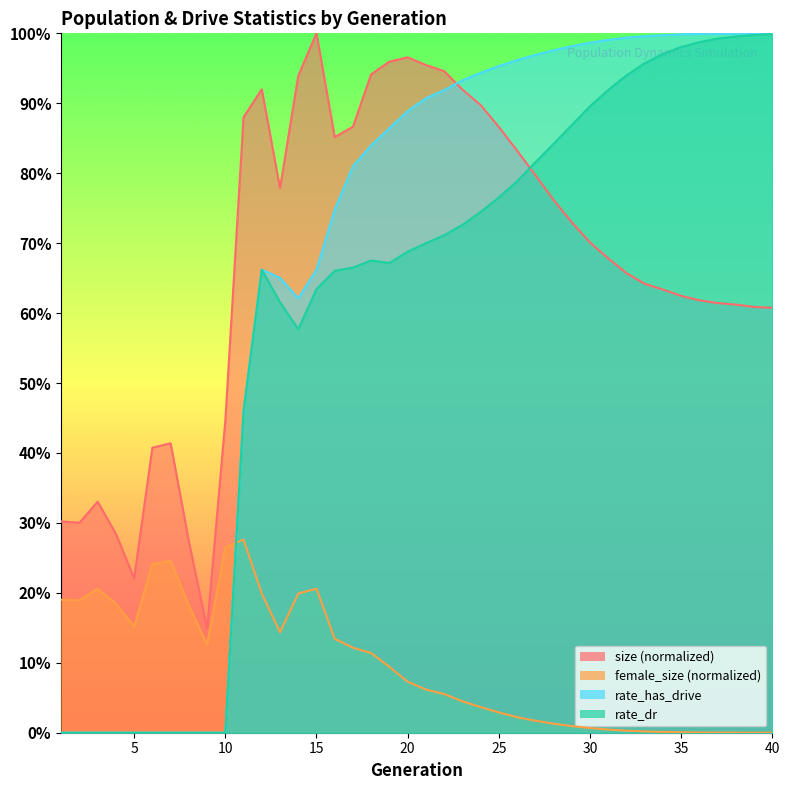

Reading right to left, extract all data points from this chart.

size: 40=0.6	39=0.6	38=0.6	37=0.6	36=0.6	35=0.6	34=0.6	33=0.6	32=0.7	31=0.7	30=0.7	29=0.7	28=0.8	27=0.8	26=0.8	25=0.9	24=0.9	23=0.9	22=0.9	21=1.0	20=1.0	19=1.0	18=0.9	17=0.9	16=0.9	15=1.0	14=0.9	13=0.8	12=0.9	11=0.9	10=0.4	9=0.1	8=0.3	7=0.4	6=0.4	5=0.2	4=0.3	3=0.3	2=0.3	1=0.3
female_size: 40=0.0	39=0.0	38=0.0	37=0.0	36=0.0	35=0.0	34=0.0	33=0.0	32=0.0	31=0.0	30=0.0	29=0.0	28=0.0	27=0.0	26=0.0	25=0.0	24=0.0	23=0.0	22=0.1	21=0.1	20=0.1	19=0.1	18=0.1	17=0.1	16=0.1	15=0.2	14=0.2	13=0.1	12=0.2	11=0.3	10=0.3	9=0.1	8=0.2	7=0.2	6=0.2	5=0.2	4=0.2	3=0.2	2=0.2	1=0.2
rate_dr: 40=1.0	39=1.0	38=1.0	37=1.0	36=1.0	35=1.0	34=1.0	33=1.0	32=0.9	31=0.9	30=0.9	29=0.9	28=0.8	27=0.8	26=0.8	25=0.8	24=0.7	23=0.7	22=0.7	21=0.7	20=0.7	19=0.7	18=0.7	17=0.7	16=0.7	15=0.6	14=0.6	13=0.6	12=0.7	11=0.5	10=0.0	9=0.0	8=0.0	7=0.0	6=0.0	5=0.0	4=0.0	3=0.0	2=0.0	1=0.0
rate_has_drive: 40=1.0	39=1.0	38=1.0	37=1.0	36=1.0	35=1.0	34=1.0	33=1.0	32=1.0	31=1.0	30=1.0	29=1.0	28=1.0	27=1.0	26=1.0	25=1.0	24=0.9	23=0.9	22=0.9	21=0.9	20=0.9	19=0.9	18=0.8	17=0.8	16=0.7	15=0.7	14=0.6	13=0.7	12=0.7	11=0.5	10=0.0	9=0.0	8=0.0	7=0.0	6=0.0	5=0.0	4=0.0	3=0.0	2=0.0	1=0.0